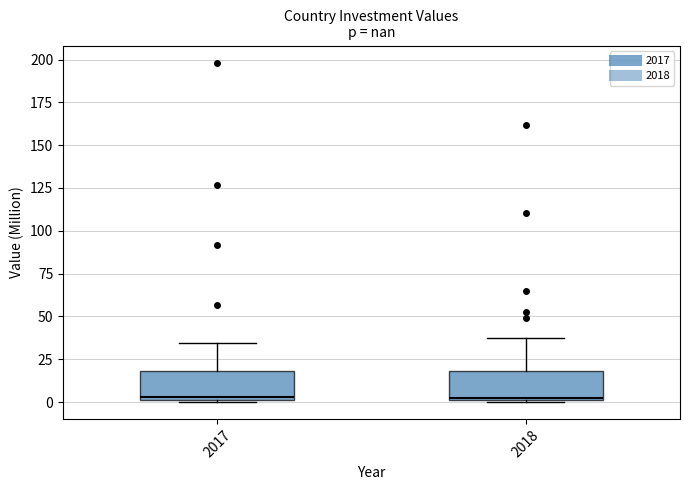

Reading left to right, transcribe this box plot: for each box, give where its median line is, the range the box spans, and where its two whiskers end, as read against the y-axis. The values are not printed on the chart, so give them approximately, as read against the axis.

2017: median 5, box 0 to 20, whiskers 0 to 35
2018: median 5, box 0 to 20, whiskers 0 to 35